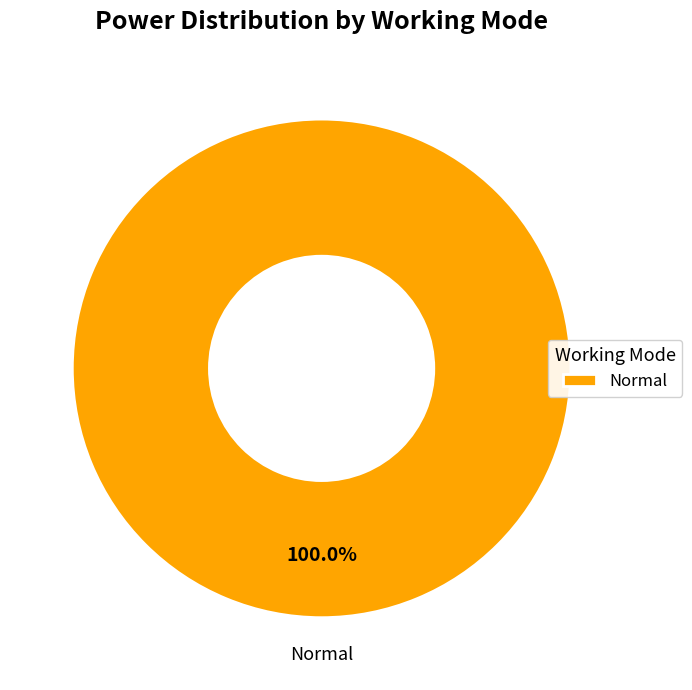

Rank the categories by value from highest to lowest.

Normal